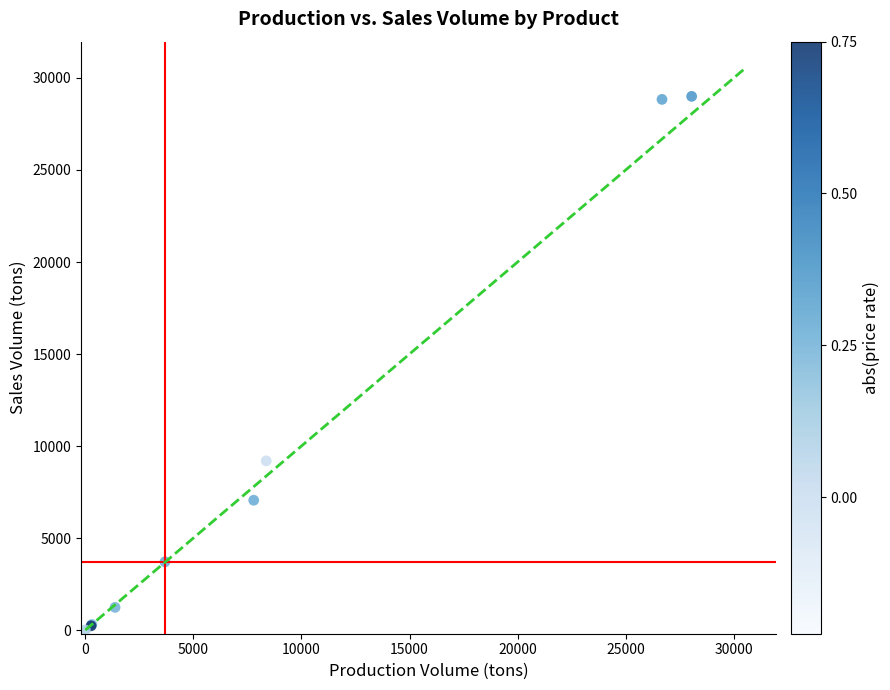

What Y value in the scatter plot is closest to 14501?

9194